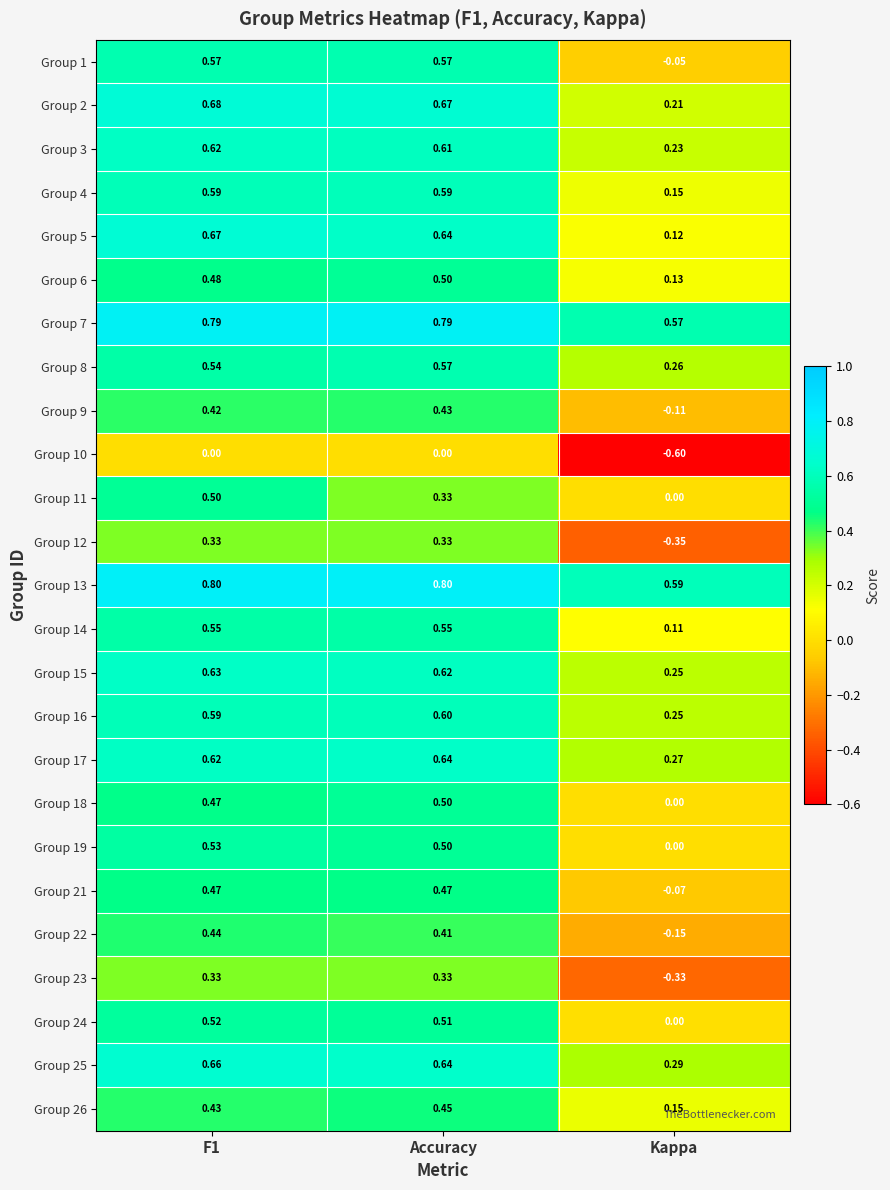

What is the difference between the highest and lowest values at Accuracy?

0.8